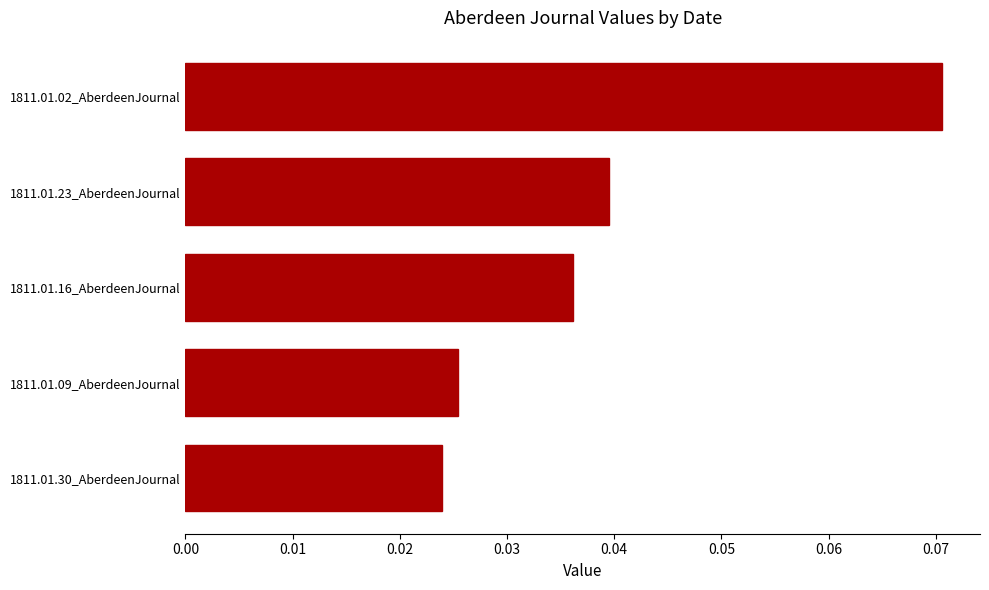

Rank the categories by value from lowest to highest.

1811.01.30_AberdeenJournal, 1811.01.09_AberdeenJournal, 1811.01.16_AberdeenJournal, 1811.01.23_AberdeenJournal, 1811.01.02_AberdeenJournal